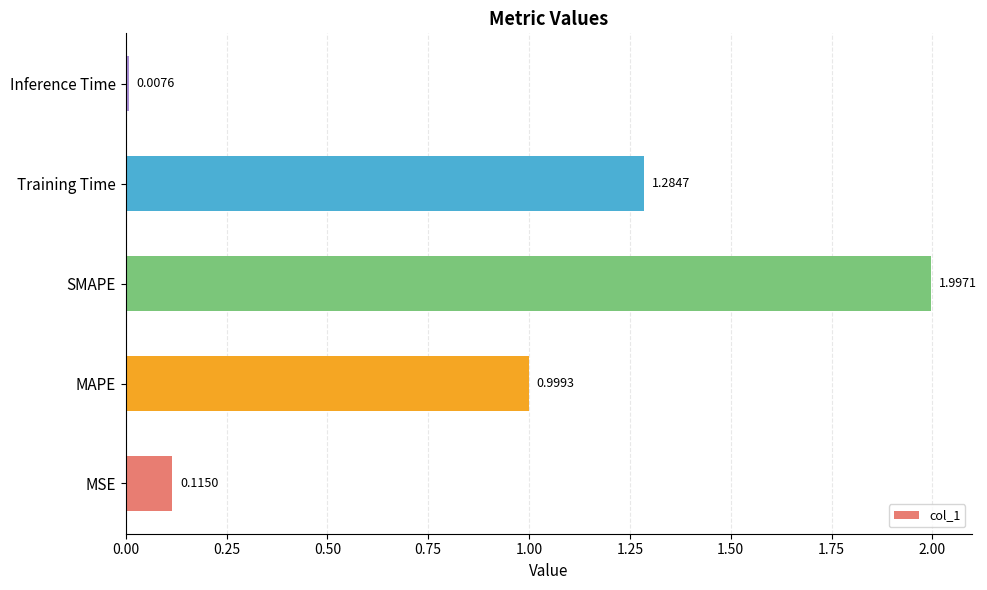

List the labels in order of value, smallest first.

Inference Time, MSE, MAPE, Training Time, SMAPE